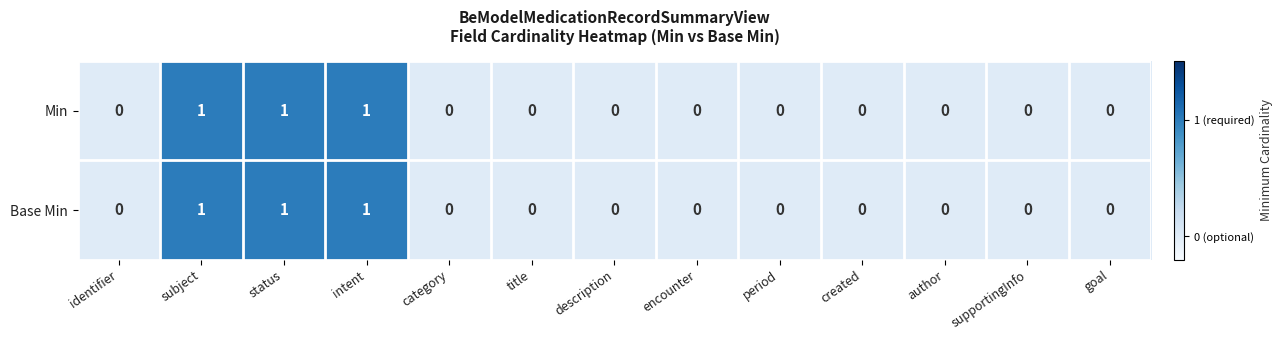

What is the sum of all Base Min values?

3